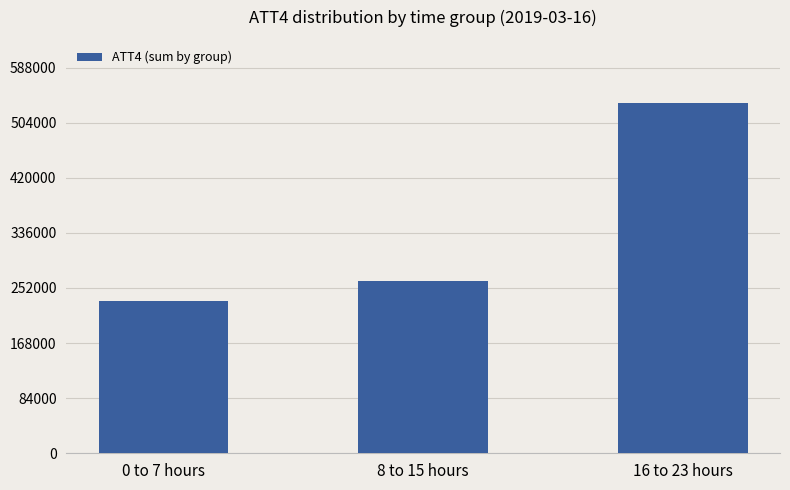

What is the sum of all values?

1027900